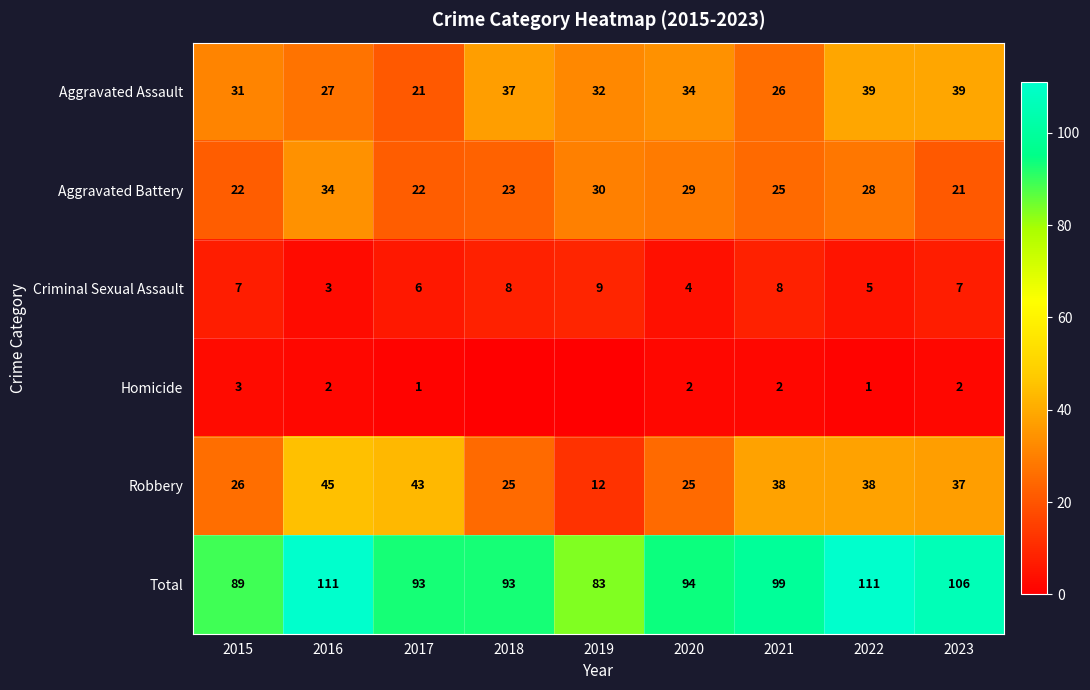

At which category is the sum across all series the highest?

2016